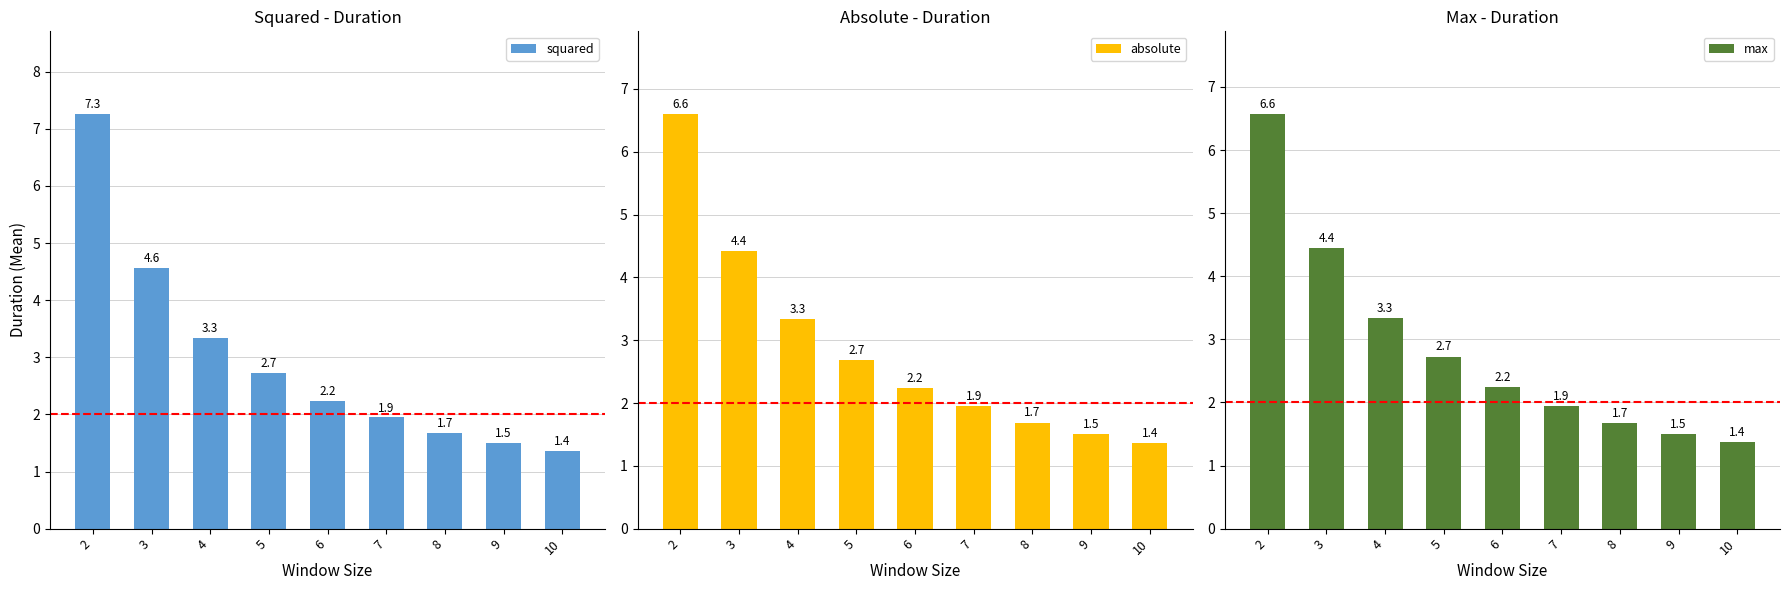

Which series changed the most between 2 and 9?

squared